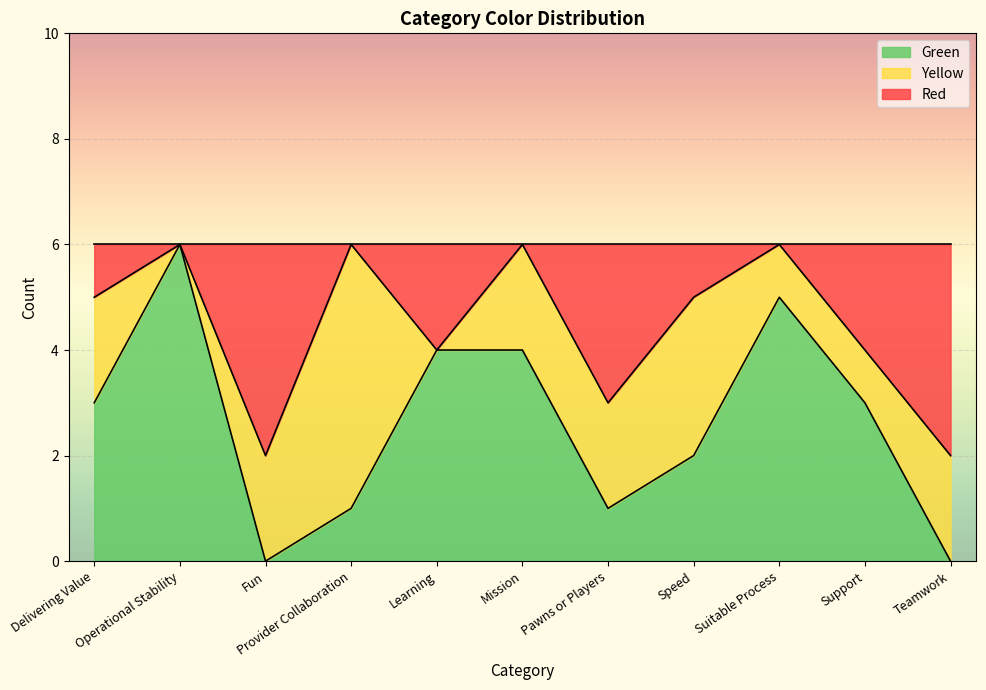

Which series has the widest spread of values?

Green